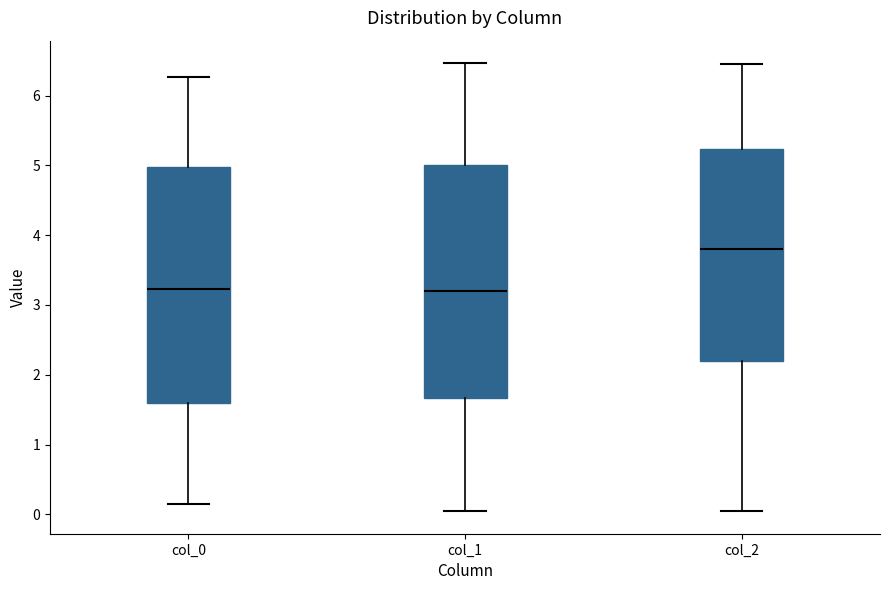

Reading left to right, transcribe this box plot: for each box, give where its median line is, the range the box spans, and where its two whiskers end, as read against the y-axis. The values are not printed on the chart, so give them approximately, as read against the axis.

col_0: median 3.2, box 1.6 to 5.0, whiskers 0.1 to 6.3
col_1: median 3.2, box 1.7 to 5.0, whiskers 0.0 to 6.5
col_2: median 3.8, box 2.2 to 5.2, whiskers 0.0 to 6.5